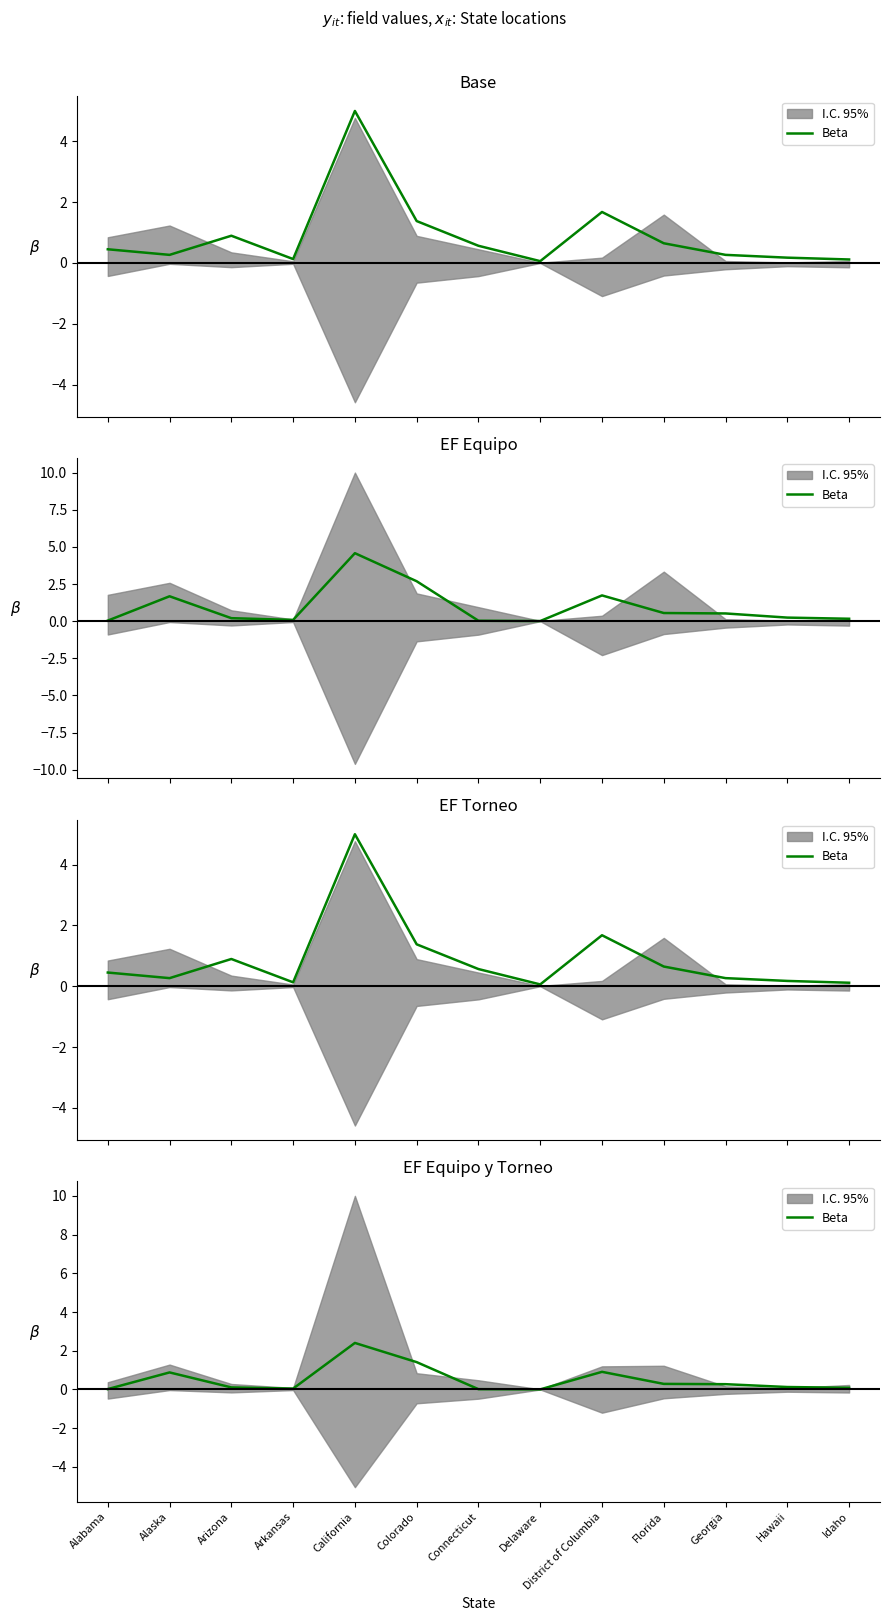

Is it true that the value at Alabama is 0.0?

False